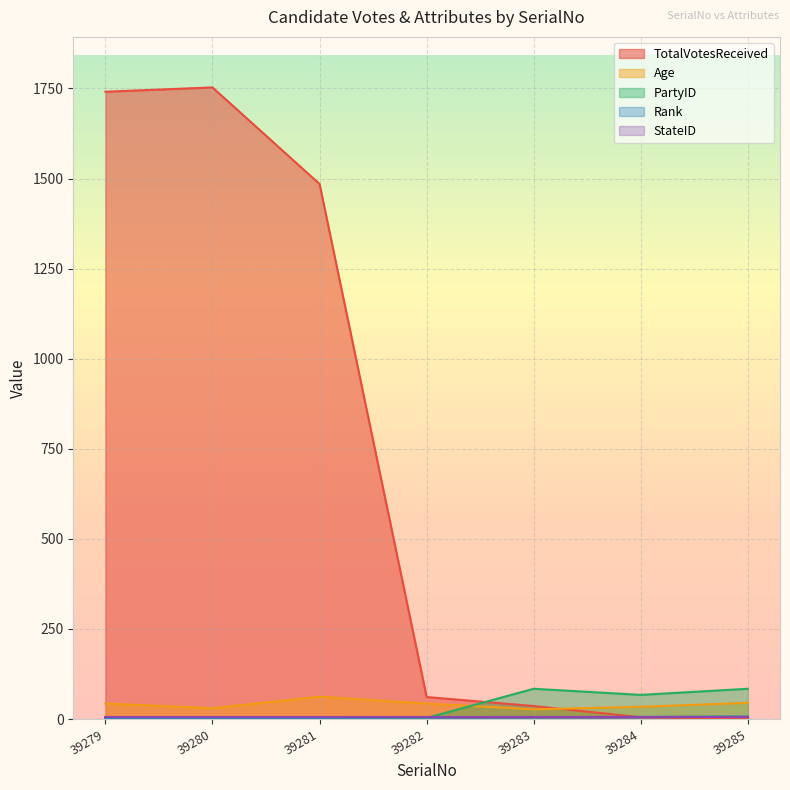

What value does the Rank series have at 39280?

1